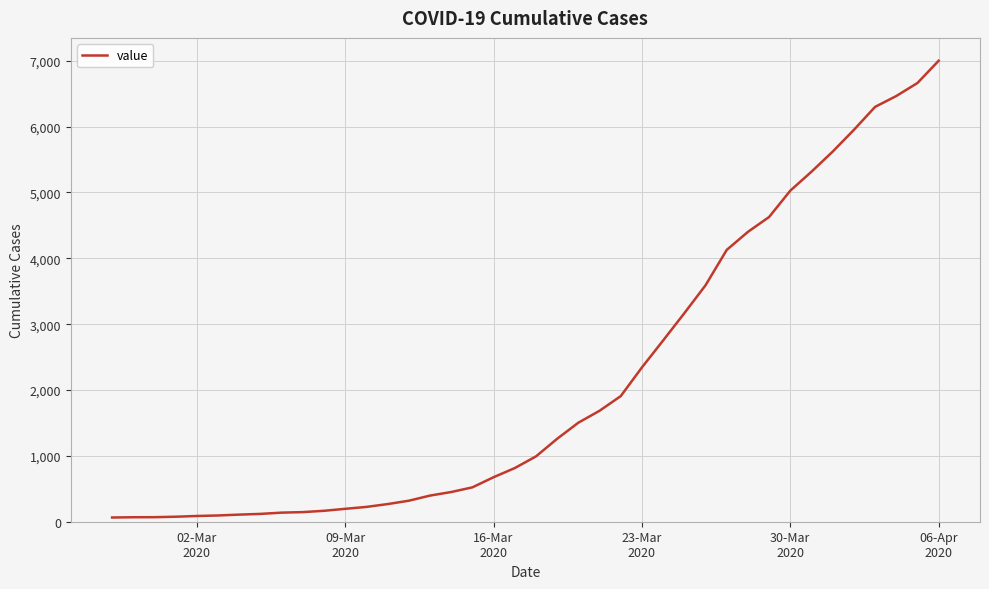

What is the greatest value displayed?

7001